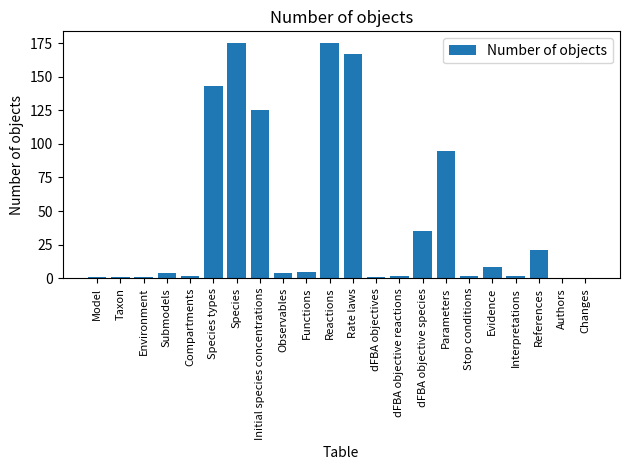

What is the sum of the values at dFBA objectives and Functions?

6